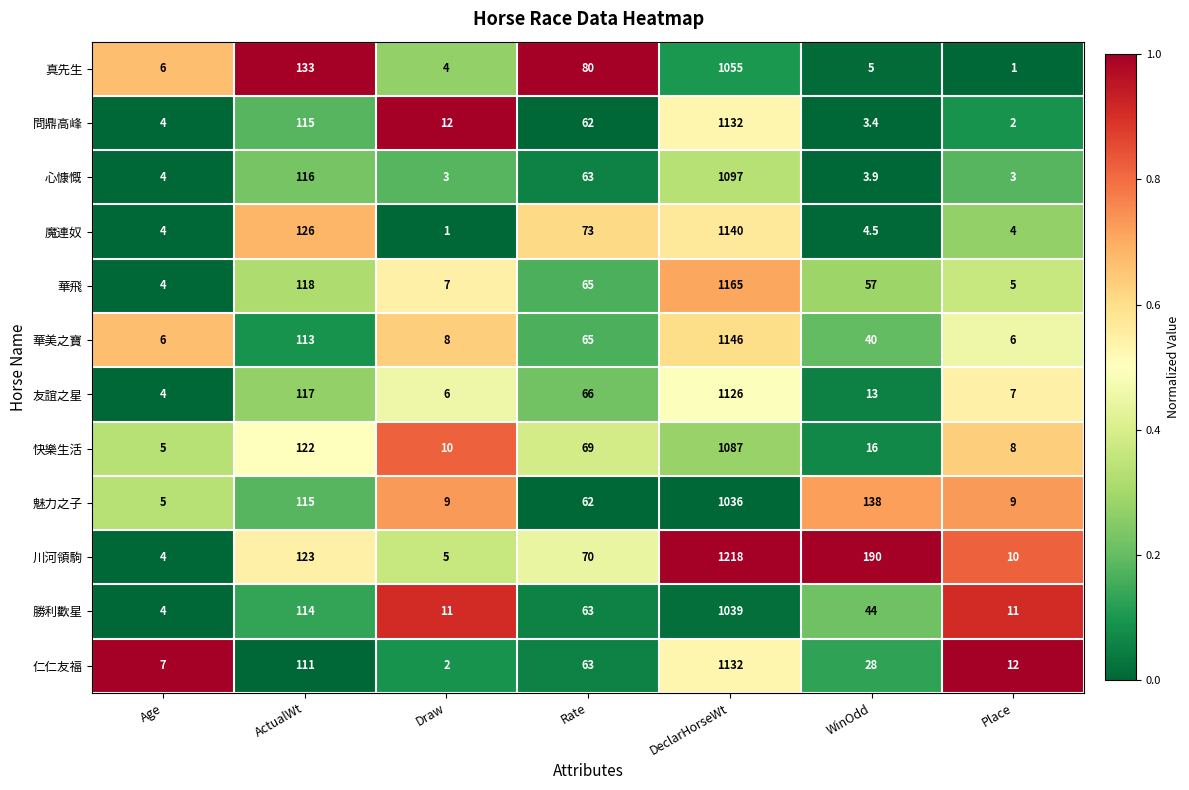

Which series has the largest total across all categories?

川河領駒